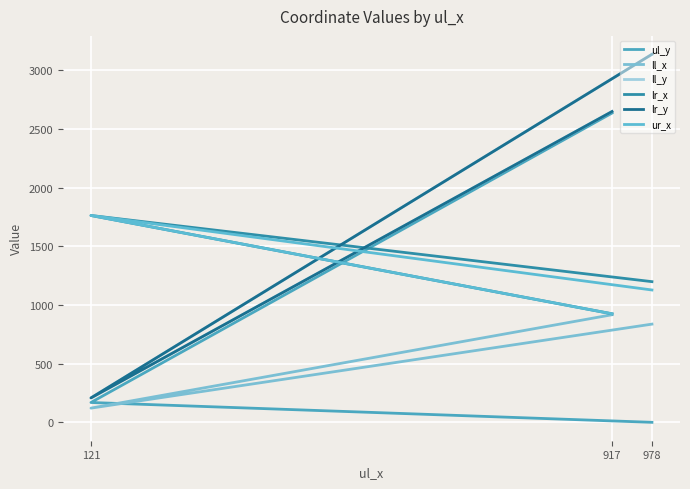

How many categories are shown in the chart?

3